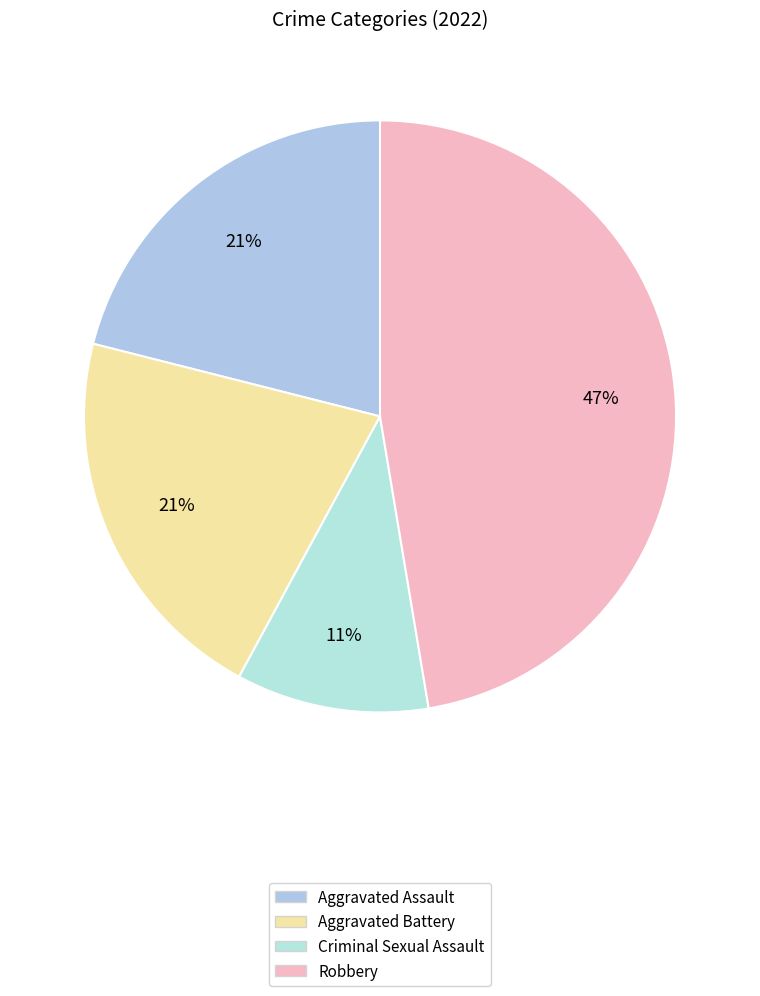

Approximately how many times larger is the value at Aggravated Battery compared to Robbery?

0.4